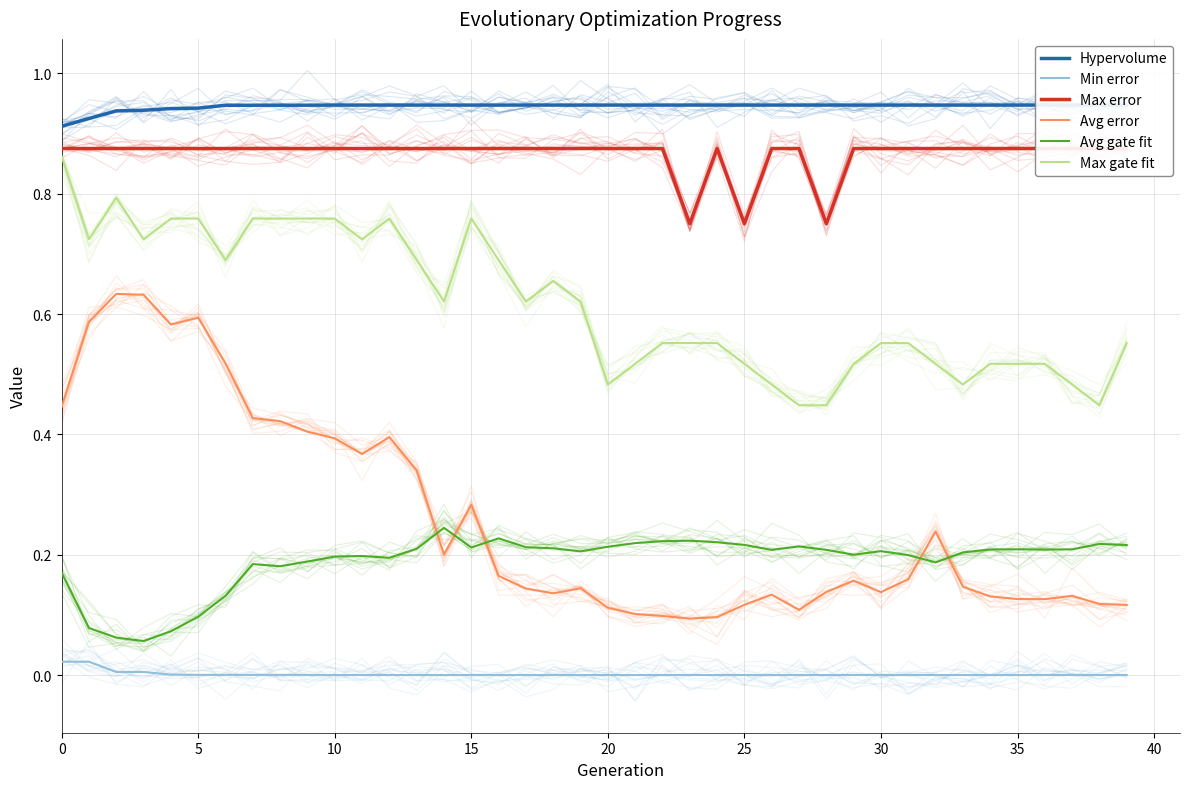

What is the total value across all series at 17?

2.8